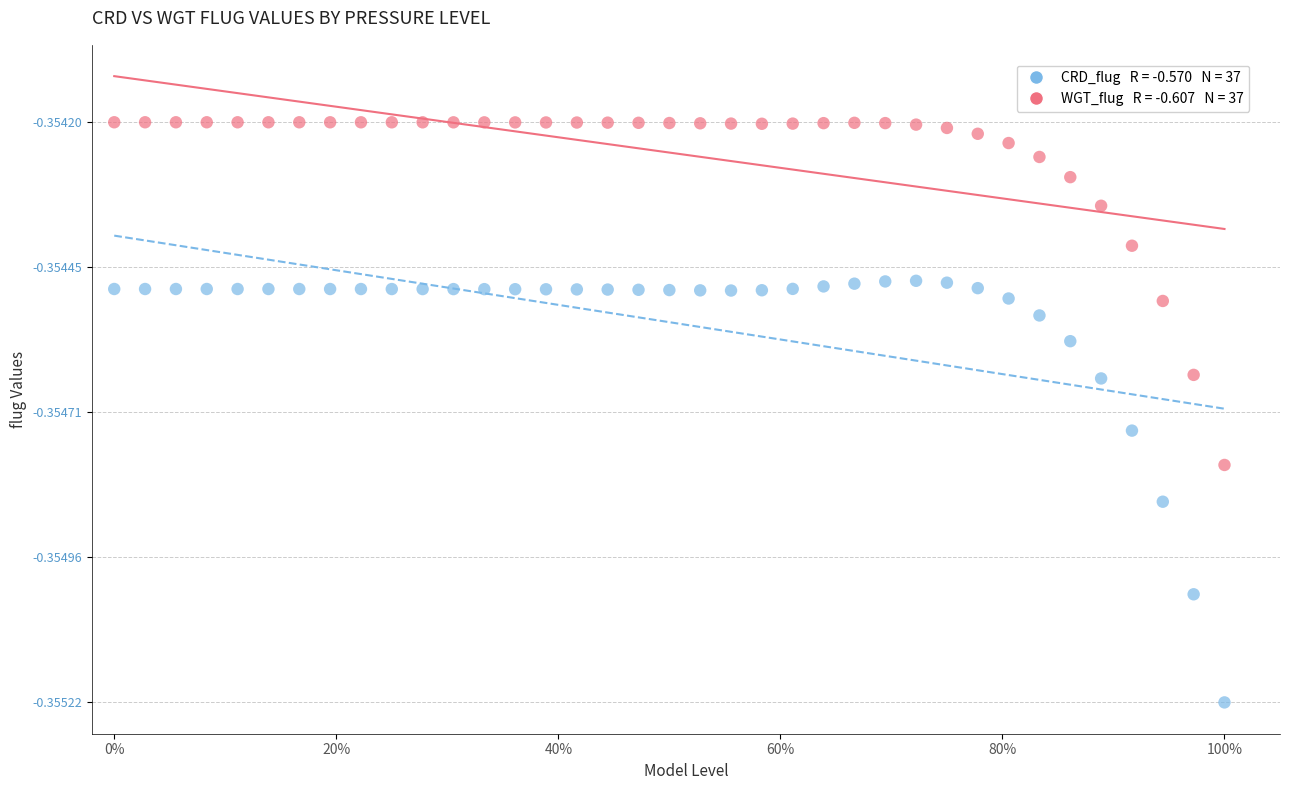

Across all data points, what is the range of X values (max minus min)?

1.0